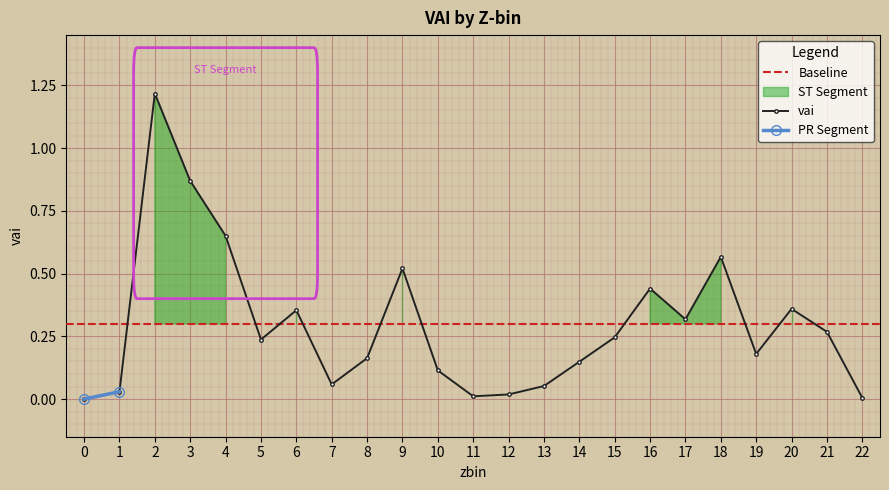

Is it true that vai equals 0.4 at 5?

False